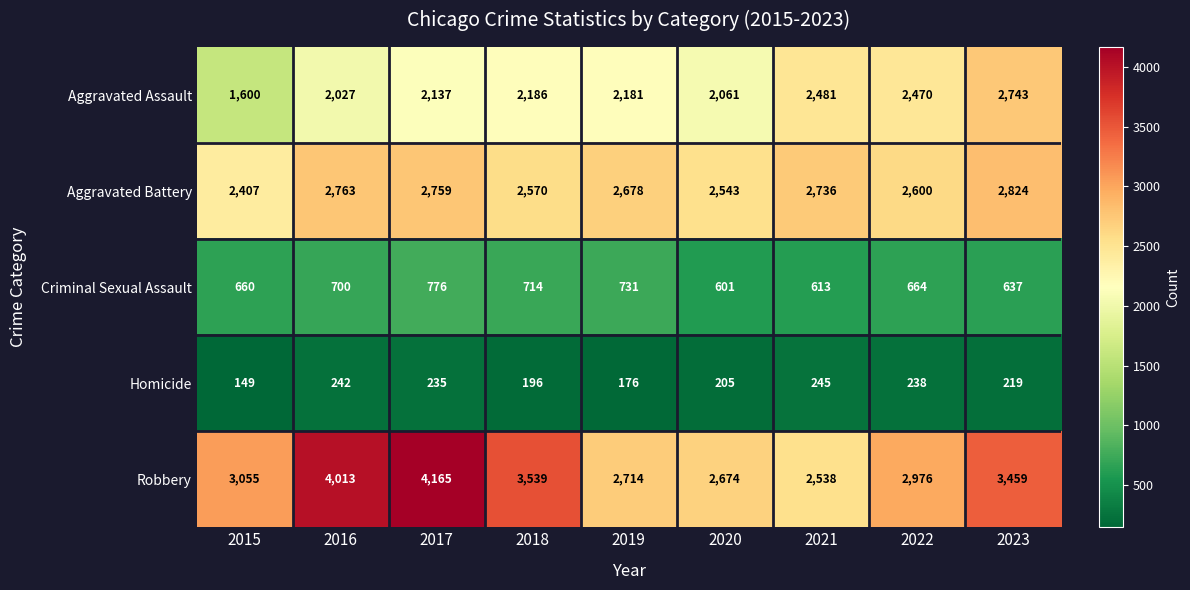

Which series has the largest range (max minus min)?

Robbery